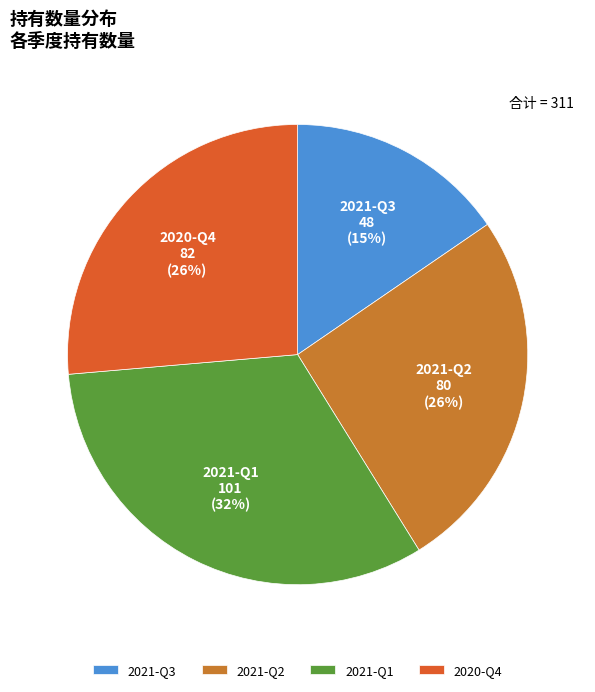

Is there a majority slice in this chart?

No